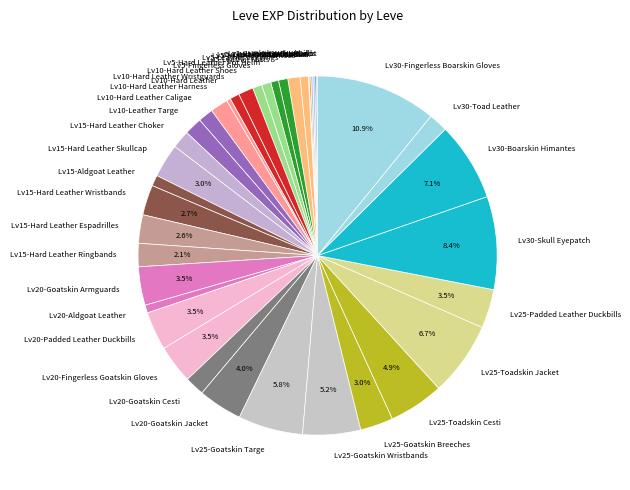

Which has a higher value, Lv15-Hard Leather Choker or Lv5-Leather Wristbands?

Lv15-Hard Leather Choker